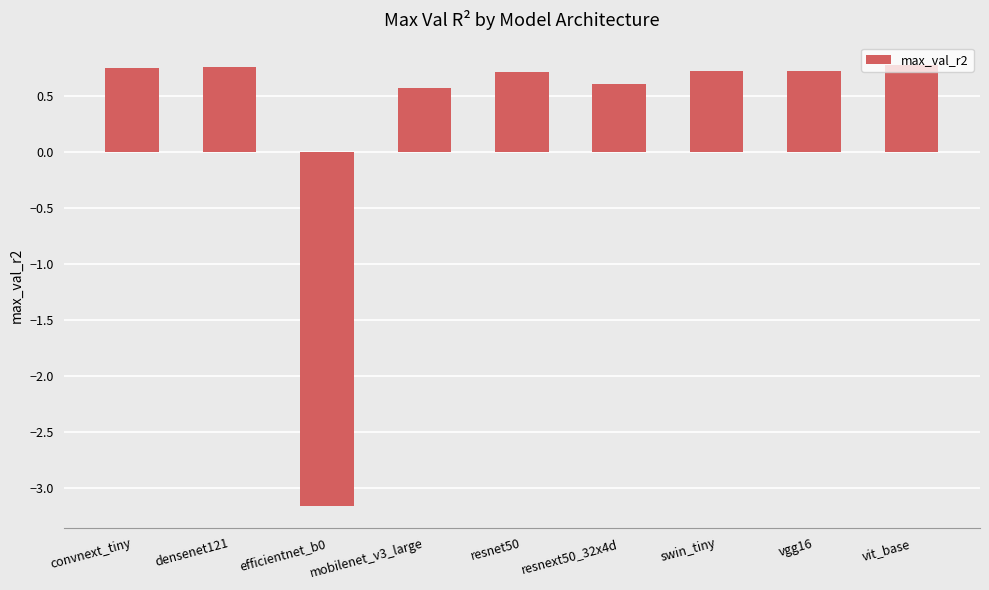

What is the value of the 4th bar from the left?

0.6